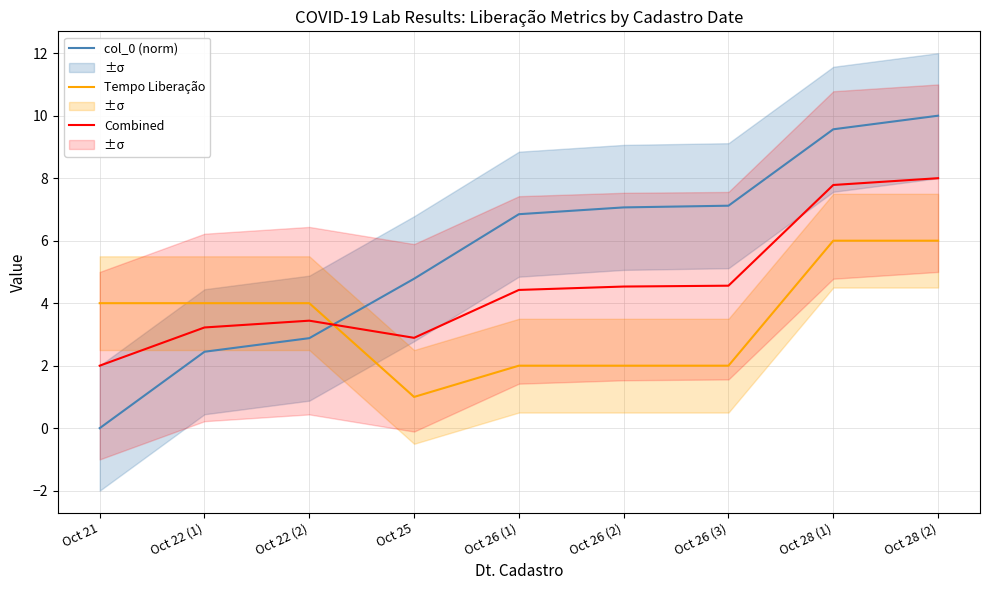

Reading left to right, transcribe all the data shown in this chart.

col_0 (norm): Oct 21=0.0	Oct 22 (1)=2.4	Oct 22 (2)=2.9	Oct 25=4.8	Oct 26 (1)=6.8	Oct 26 (2)=7.1	Oct 26 (3)=7.1	Oct 28 (1)=9.6	Oct 28 (2)=10.0
Tempo Liberação: Oct 21=4.0	Oct 22 (1)=4.0	Oct 22 (2)=4.0	Oct 25=1.0	Oct 26 (1)=2.0	Oct 26 (2)=2.0	Oct 26 (3)=2.0	Oct 28 (1)=6.0	Oct 28 (2)=6.0
Combined: Oct 21=2.0	Oct 22 (1)=3.2	Oct 22 (2)=3.4	Oct 25=2.9	Oct 26 (1)=4.4	Oct 26 (2)=4.5	Oct 26 (3)=4.6	Oct 28 (1)=7.8	Oct 28 (2)=8.0